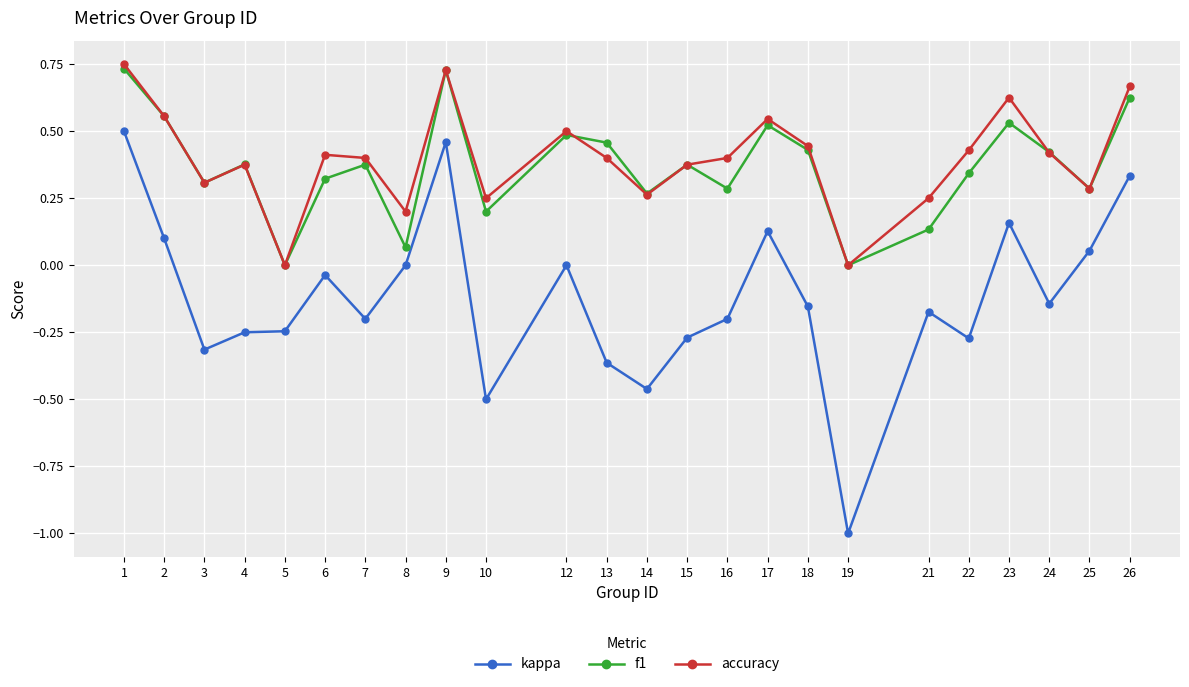

What are all the series names shown in the legend?

kappa, f1, accuracy